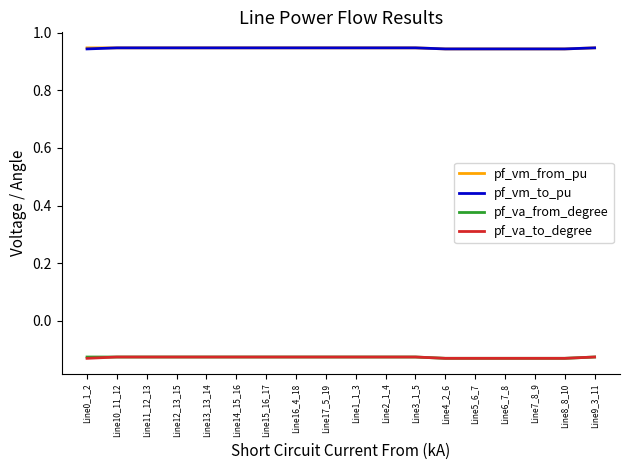

What position from the left is Line12_13_15?

4